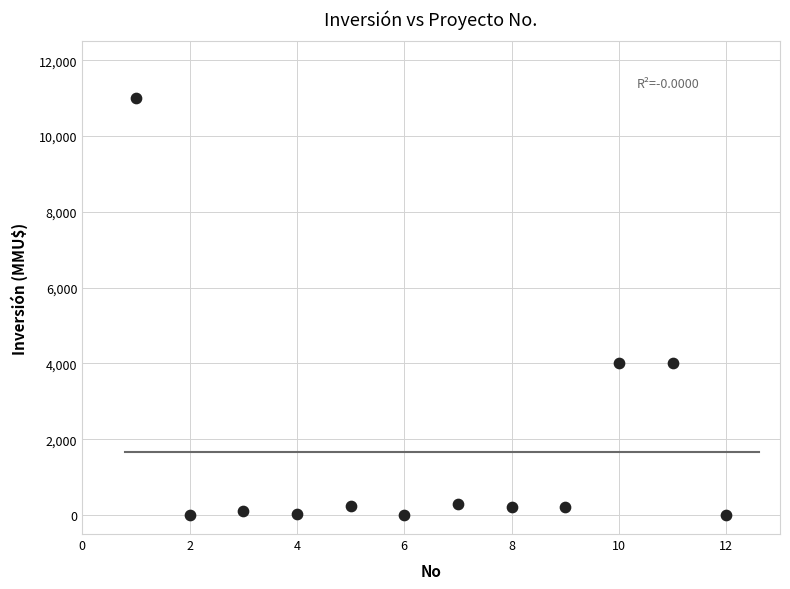

What is the range of X values (max minus min)?

11